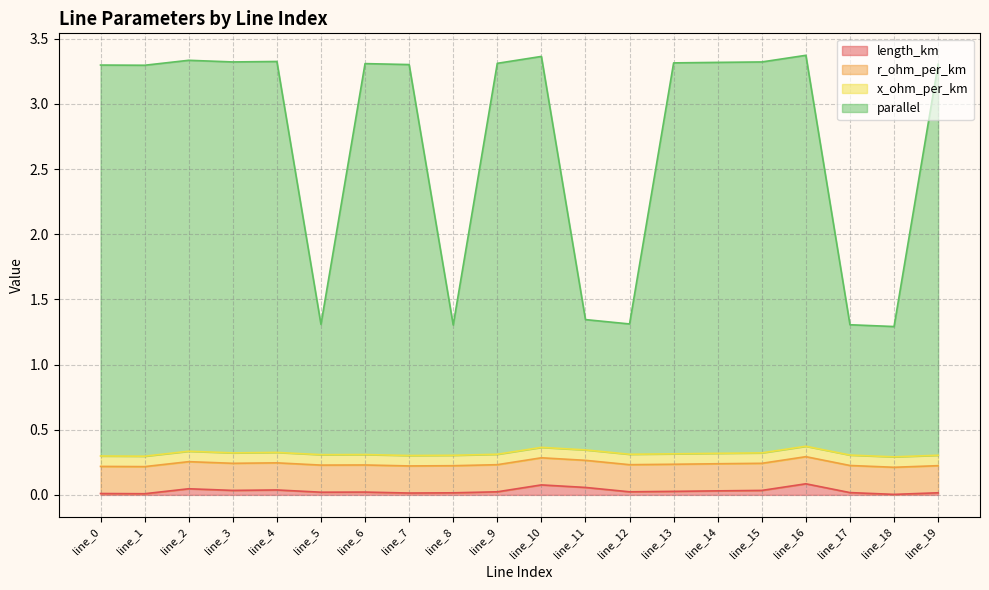

List the labels in order of length_km value, smallest first.

line_18, line_1, line_0, line_7, line_8, line_19, line_17, line_5, line_6, line_9, line_12, line_13, line_14, line_15, line_3, line_4, line_2, line_11, line_10, line_16